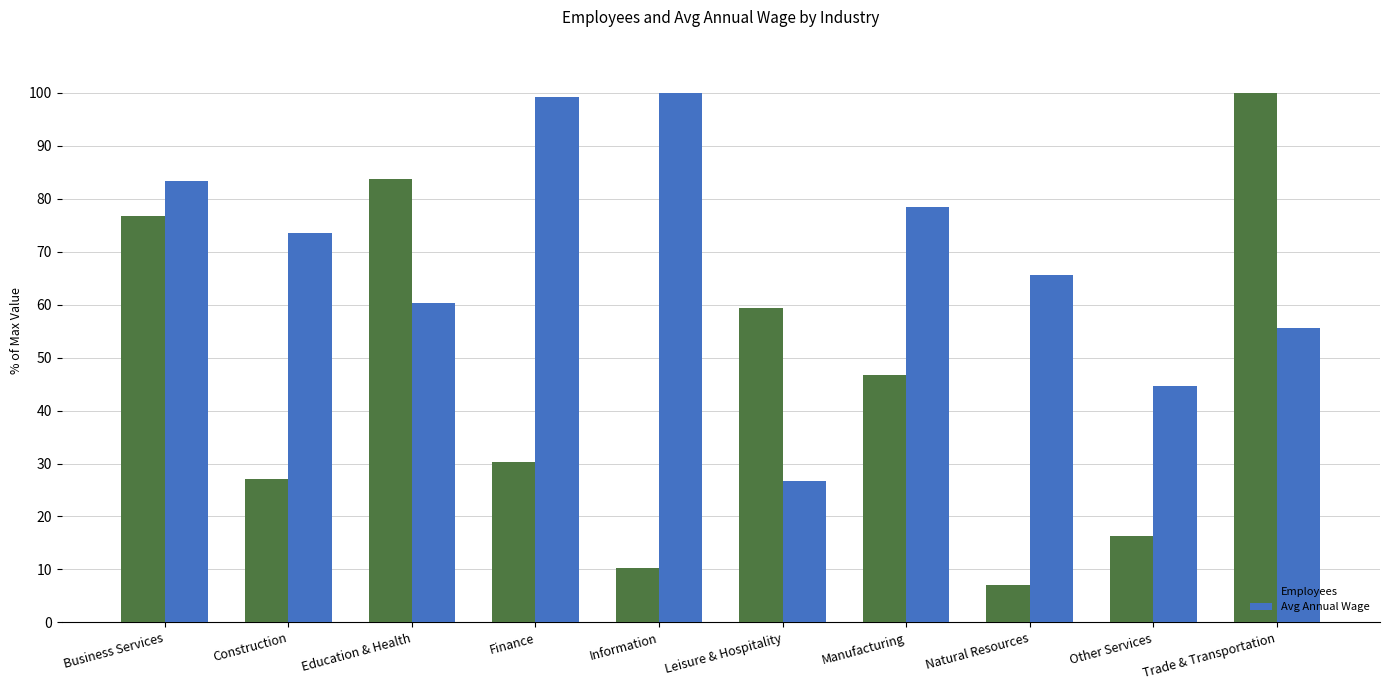

At which label does Employees first exceed 46?

Business Services